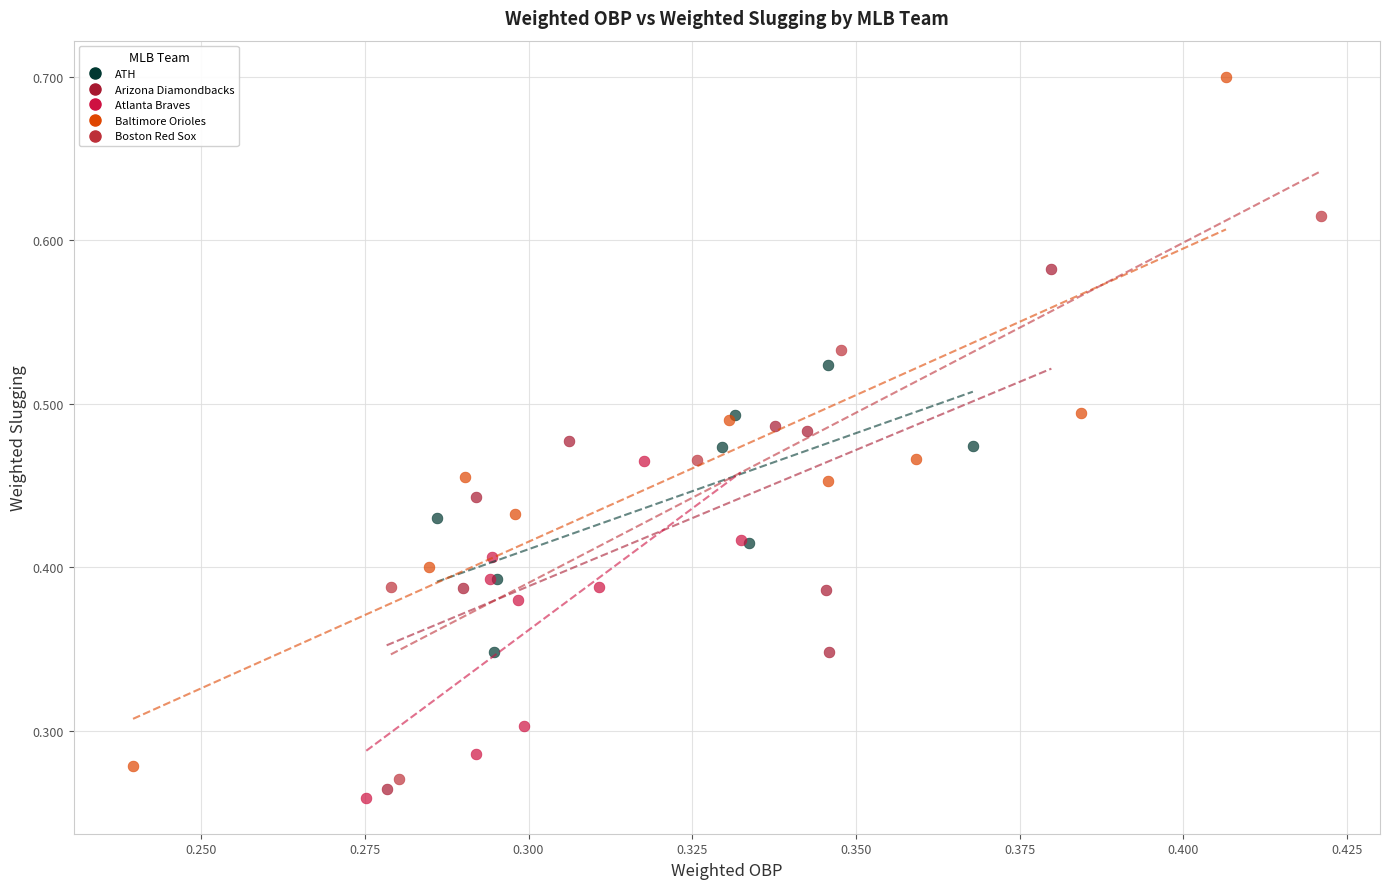

What are all the series names shown in the legend?

ATH, Arizona Diamondbacks, Atlanta Braves, Baltimore Orioles, Boston Red Sox